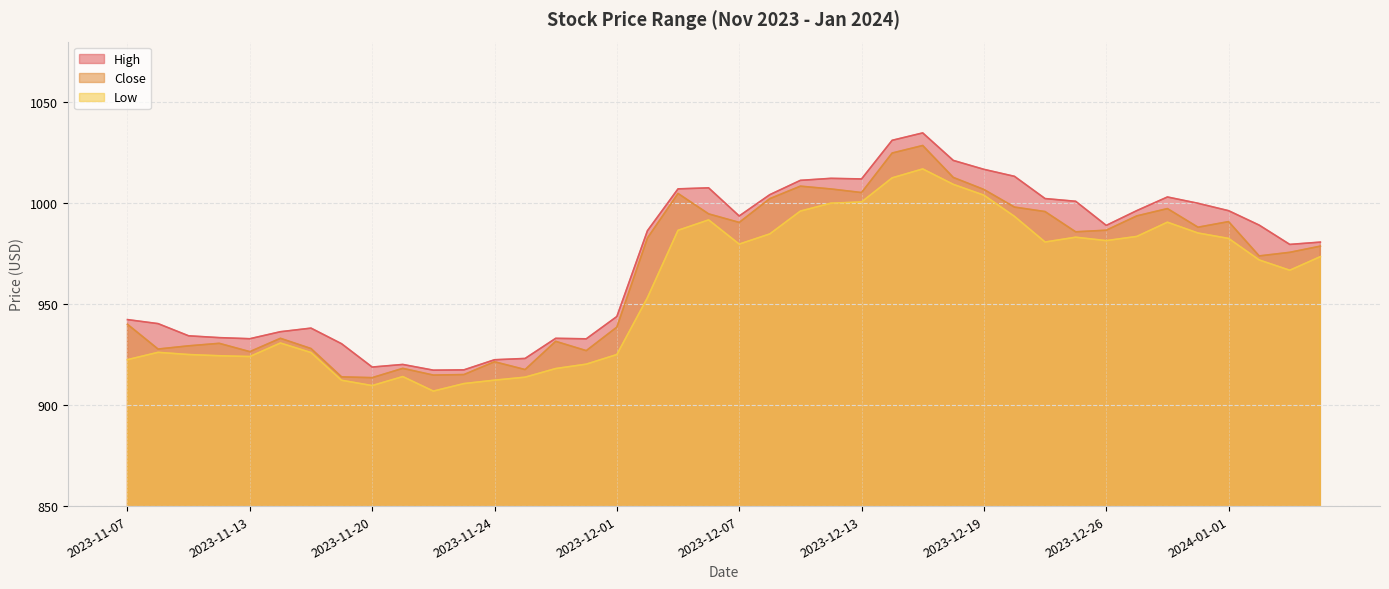

How many lines are shown in the chart?

3